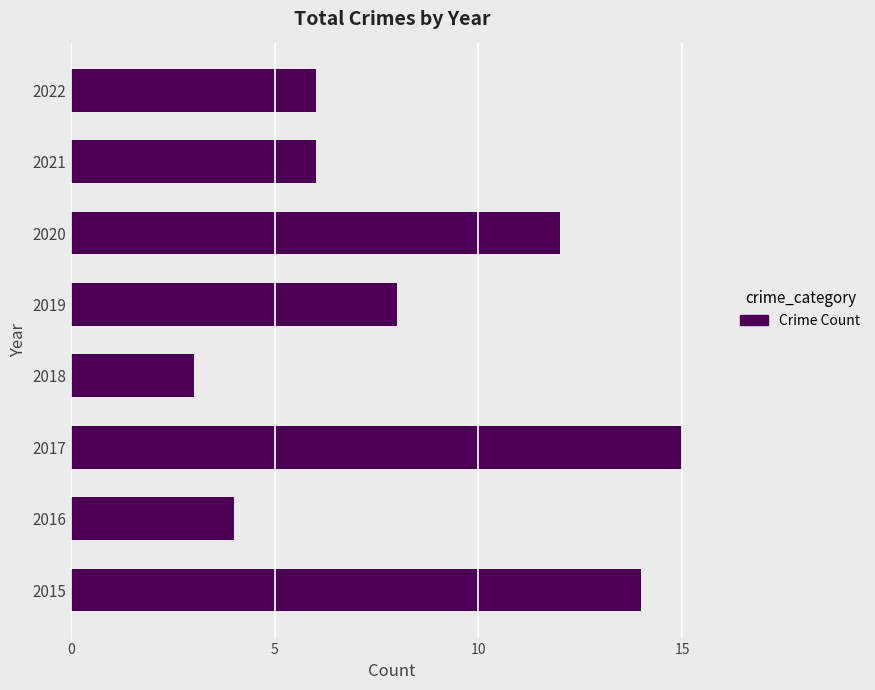

Count the number of categories in the chart.

8